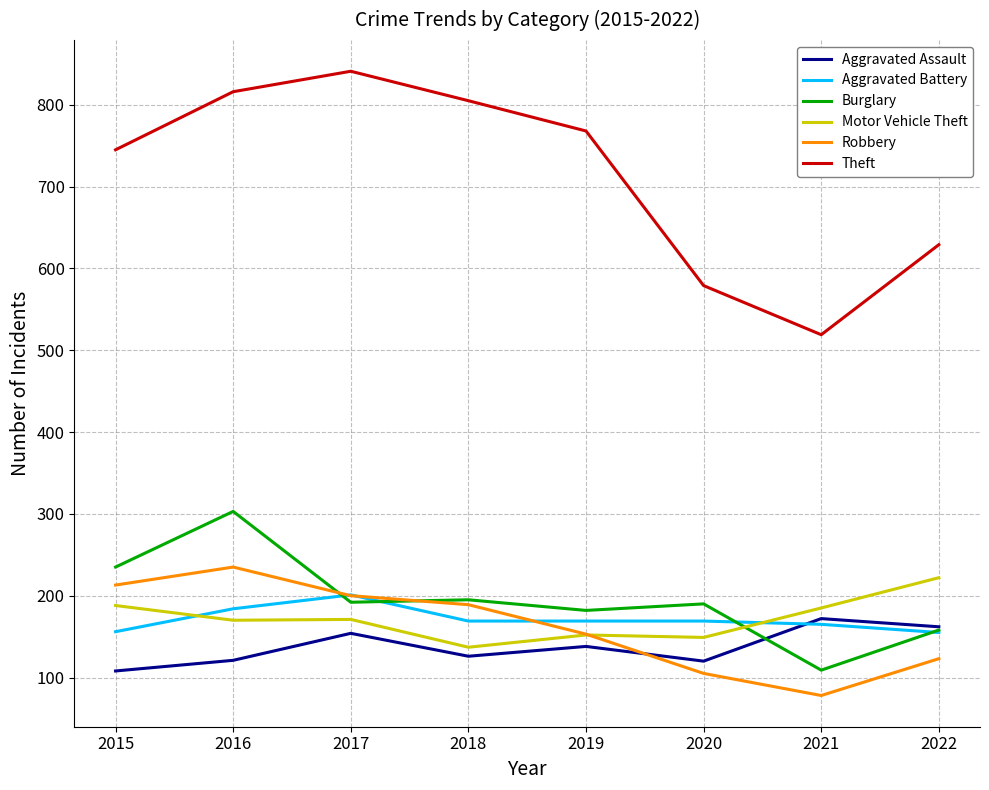

Where do Robbery and Aggravated Assault first cross each other?

2019 and 2020